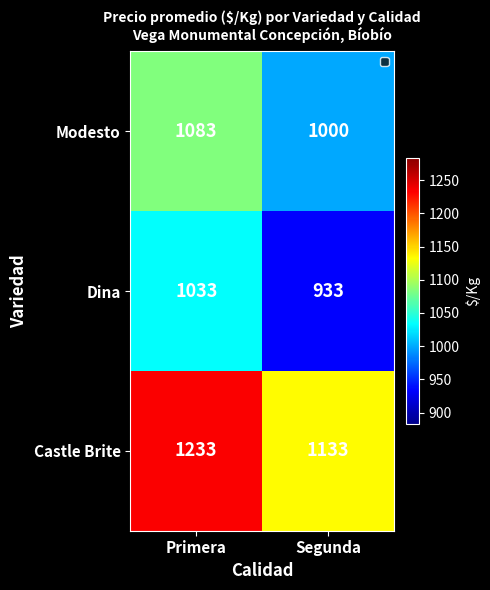

Reading left to right, extract all data points from this chart.

Modesto: Primera=1083	Segunda=1000
Dina: Primera=1033	Segunda=933
Castle Brite: Primera=1233	Segunda=1133